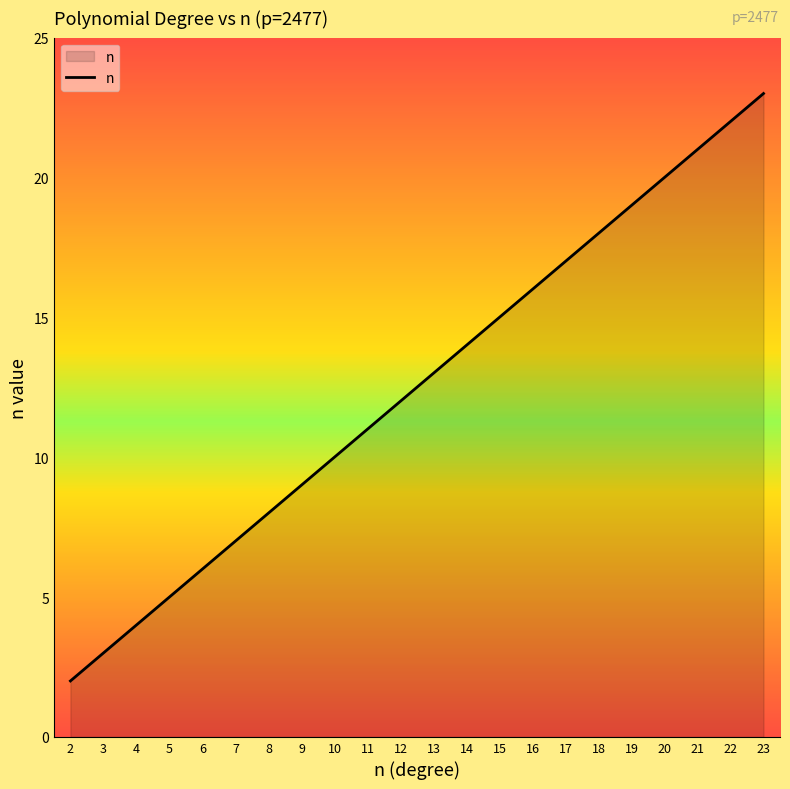

What is the sum of all values?

275